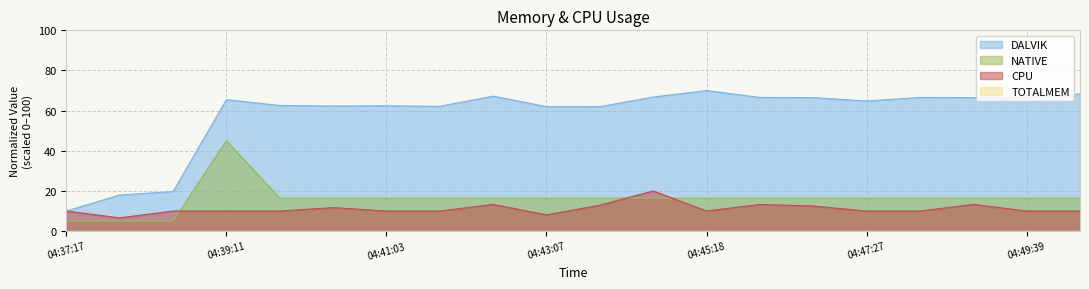

Where do NATIVE and CPU first cross each other?

04:38:32 and 04:39:11